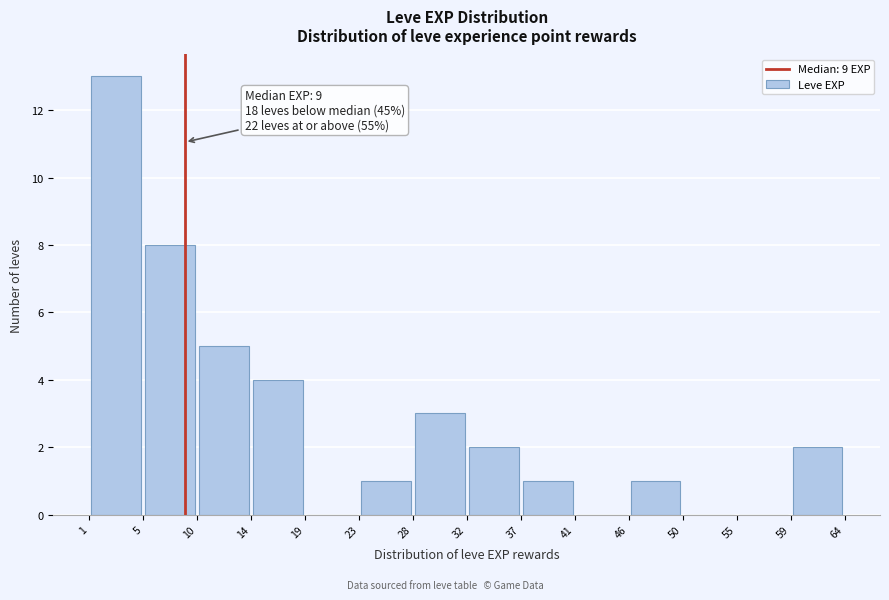

Over which range of the x-axis is the bar tallest?

1 to 5